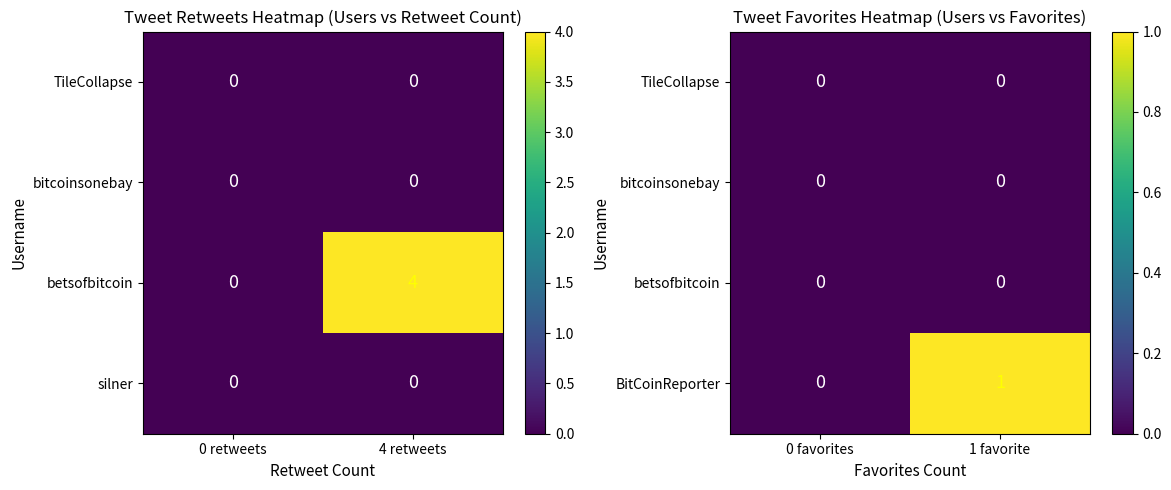

Which has a higher value, 4 retweets or 0 retweets?

4 retweets